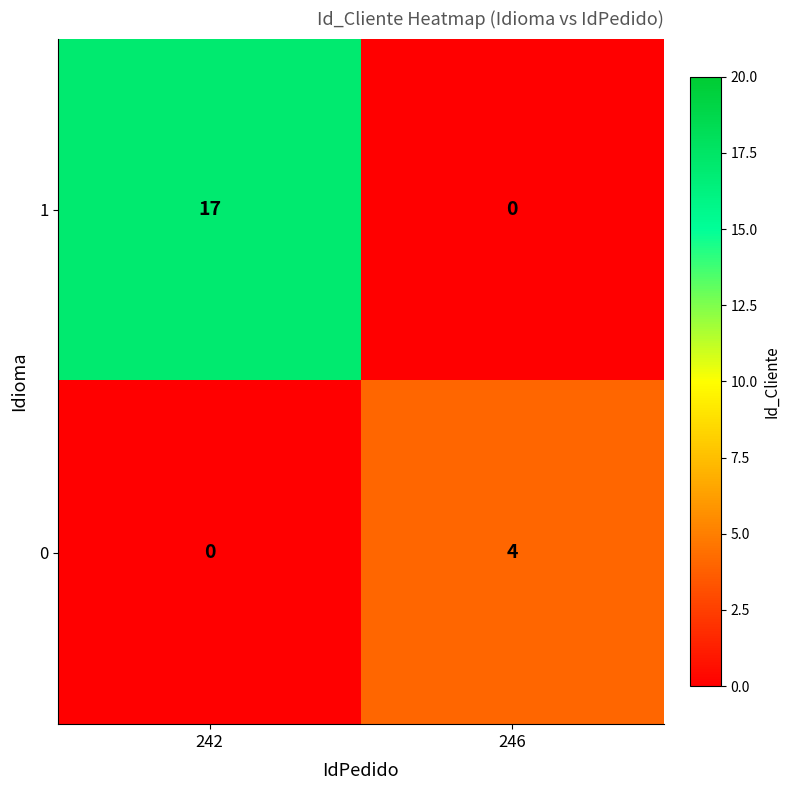

Rank the series by their average value, from lowest to highest.

0, 1